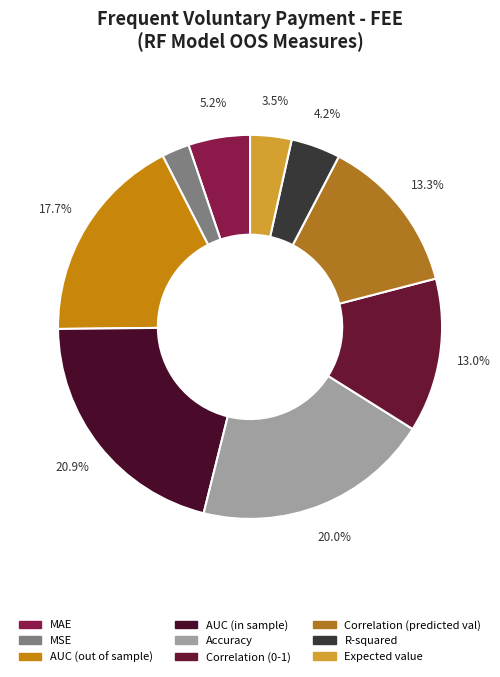

To the nearest percent, what is the difference between the R-squared and MSE slice percentages?

2%